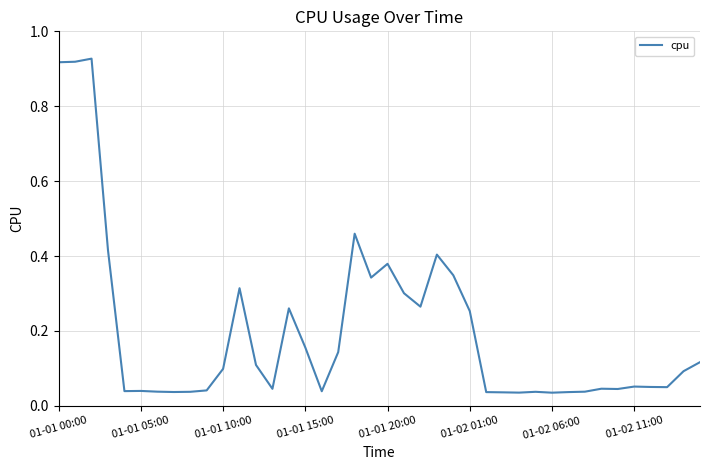

How many lines are shown in the chart?

1